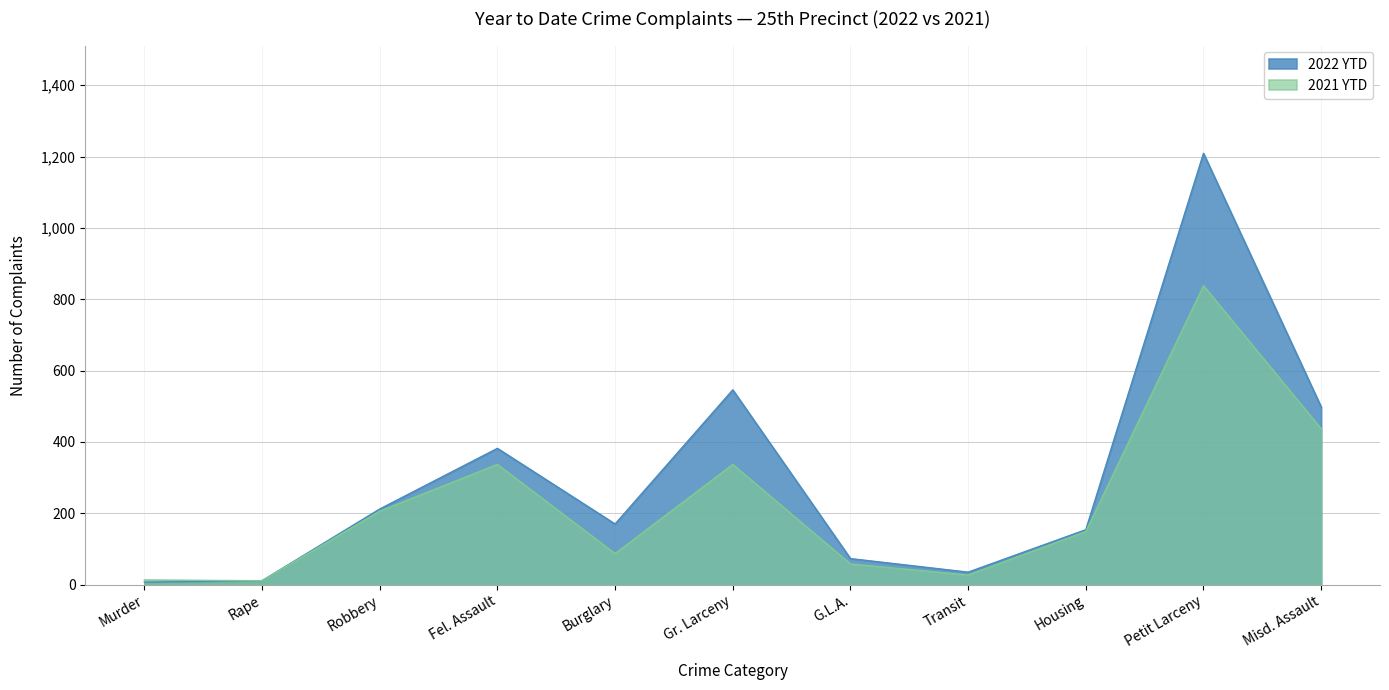

Which series has the largest total across all categories?

2022 YTD